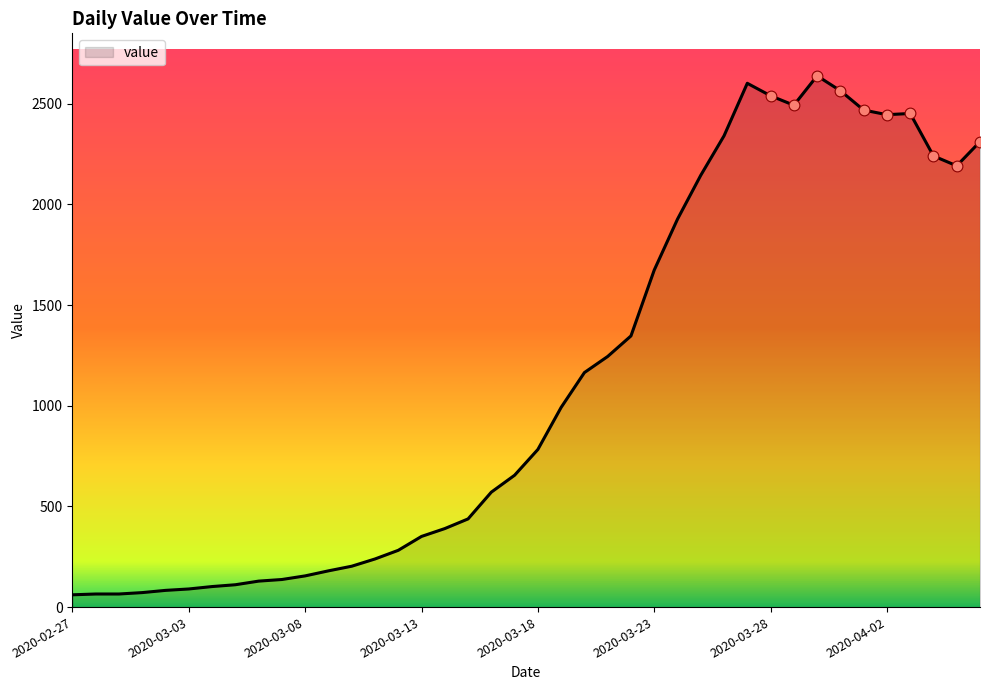

What is the minimum value shown in the chart?

61